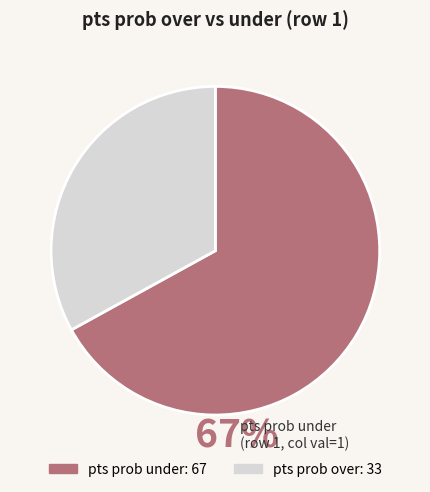

Does any single category account for the majority?

Yes